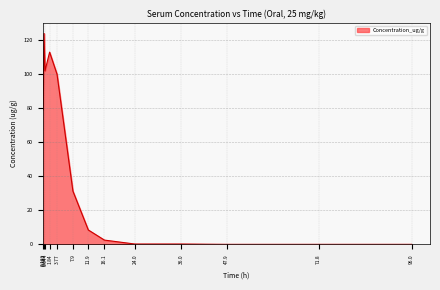

What is the difference between the values at 11.9 and 0.387?

115.5